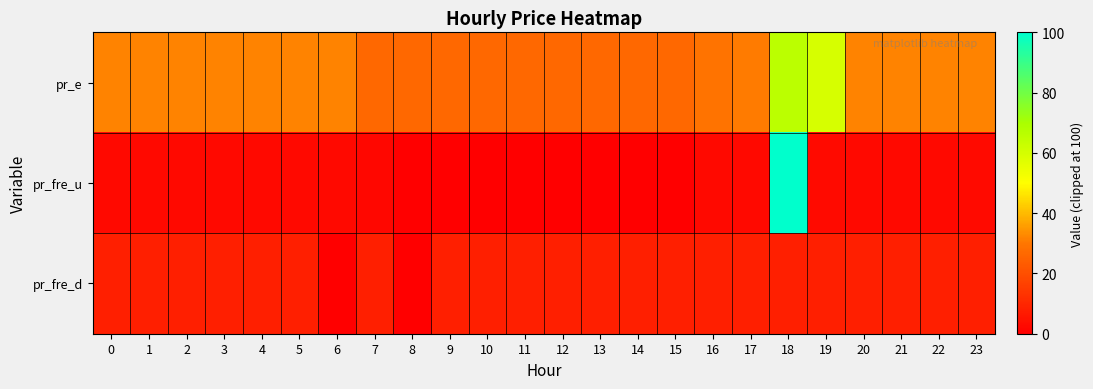

Rank the series at 1 from highest to lowest value.

pr_e, pr_fre_d, pr_fre_u